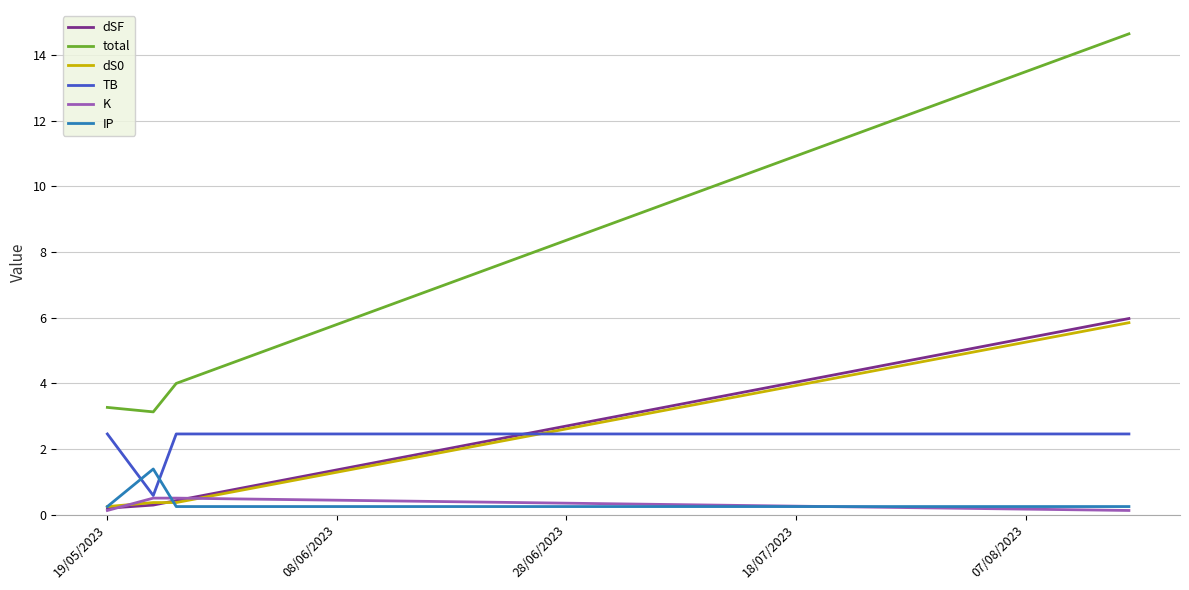

Which series has the largest total across all categories?

total